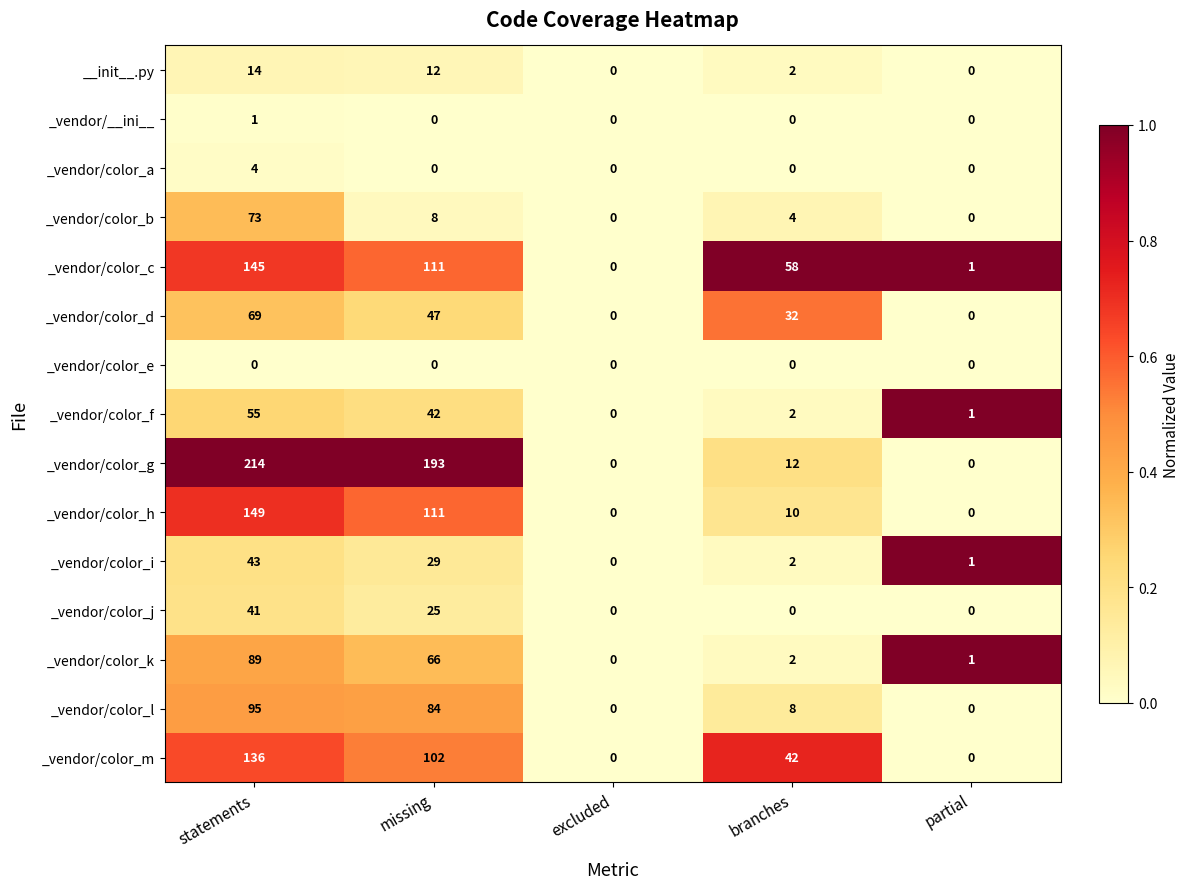

The _vendor/color_a series shows -2 at missing. True or false?

False